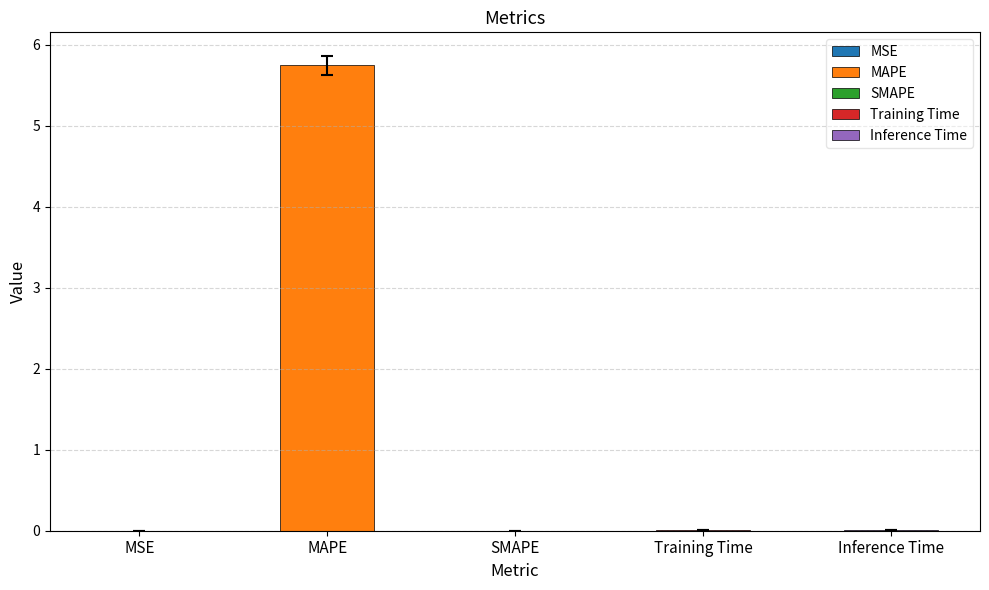

What is the change in value from MAPE to Inference Time?

-5.7